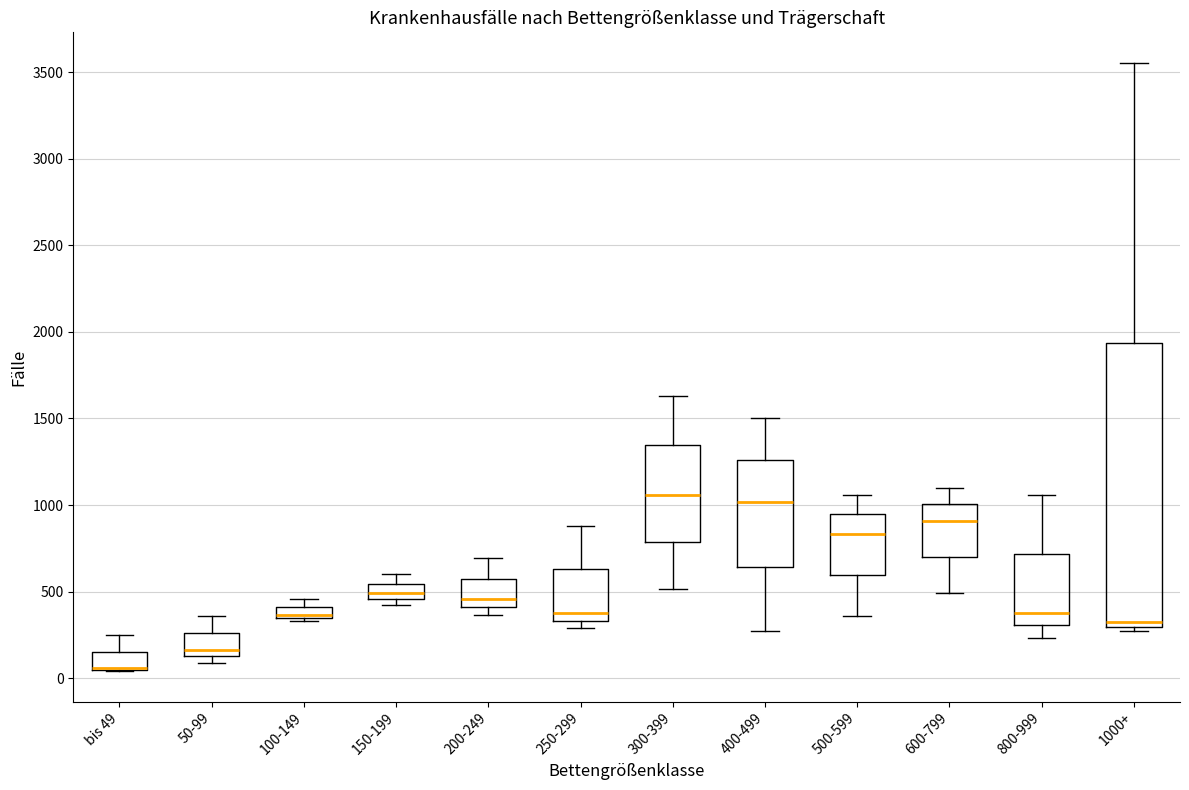

Comparing the boxes themselves (not the whiskers), which one is the tallest?

1000+